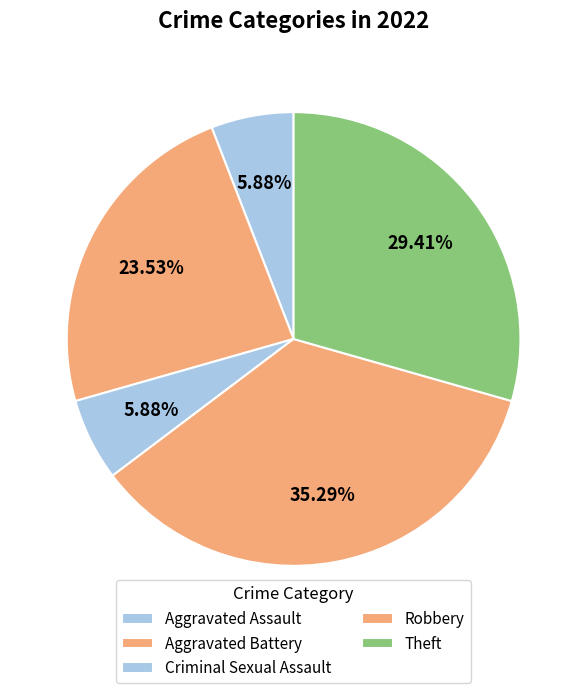

Count the number of slices in the pie.

5